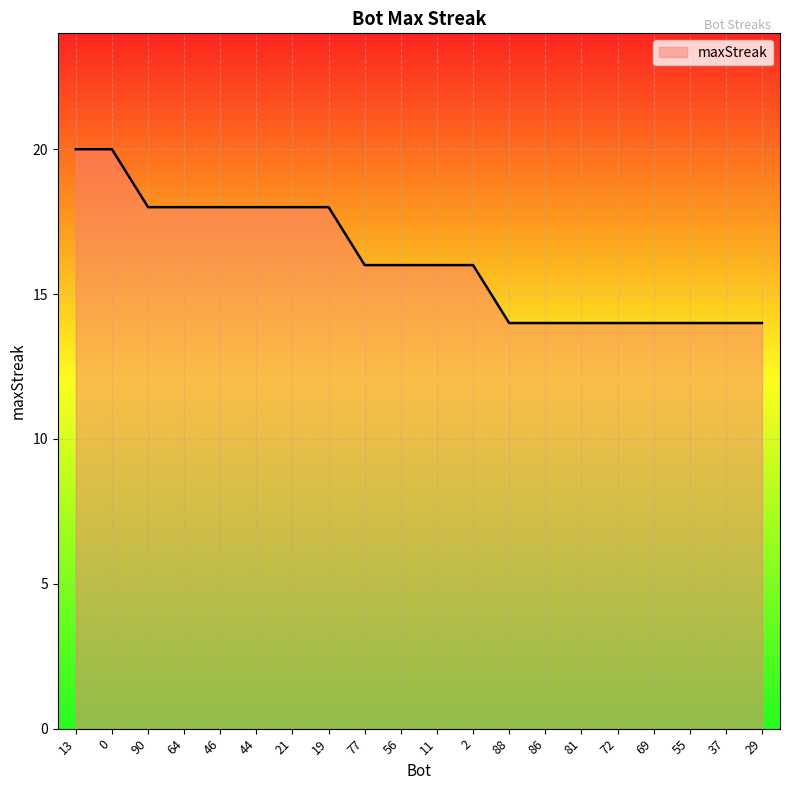

What is the smallest value displayed?

14